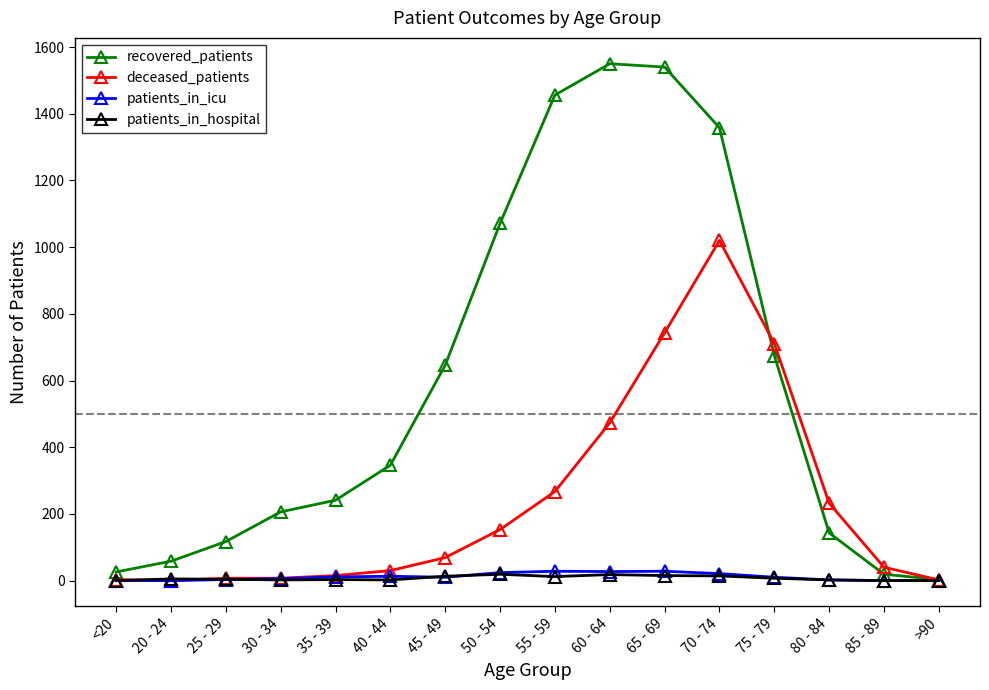

What is the spread (max minus min) of values at 30 - 34?

204